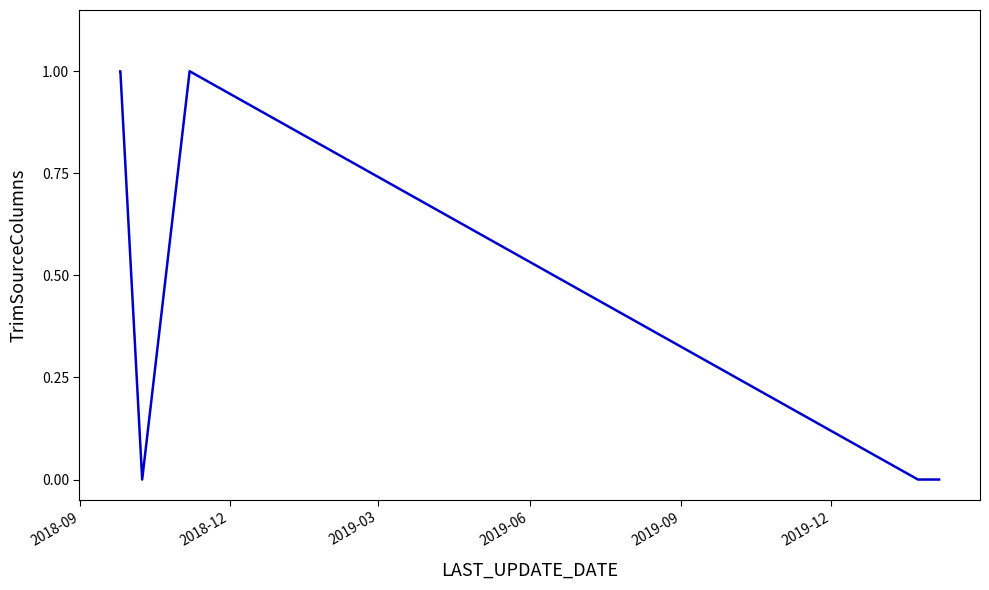

What is the difference between the second highest and minimum values?

1